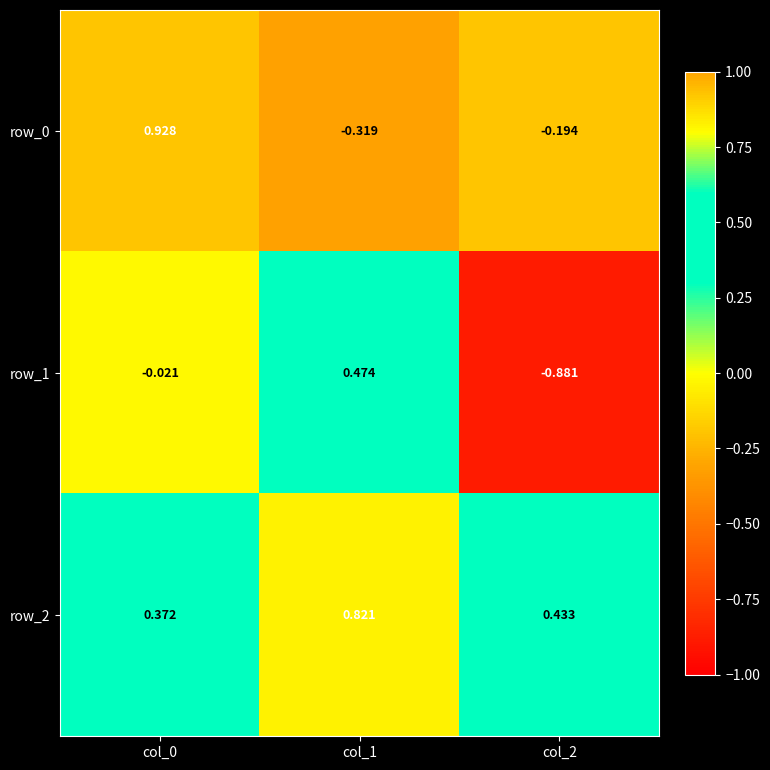

Is the value of row_2 at col_1 greater than the value of row_0 at col_2?

Yes